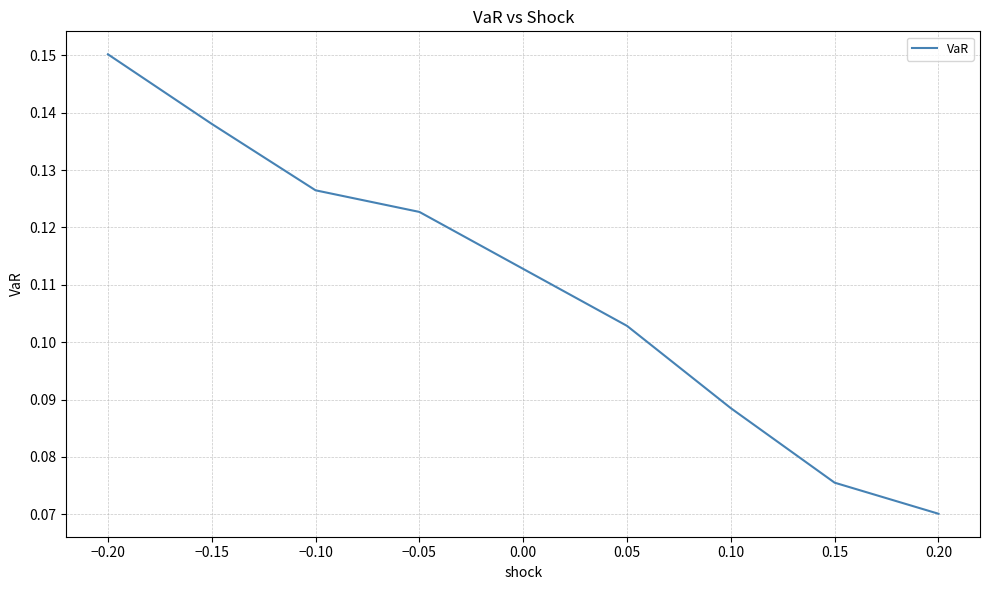

What is the sum of all values?

0.9